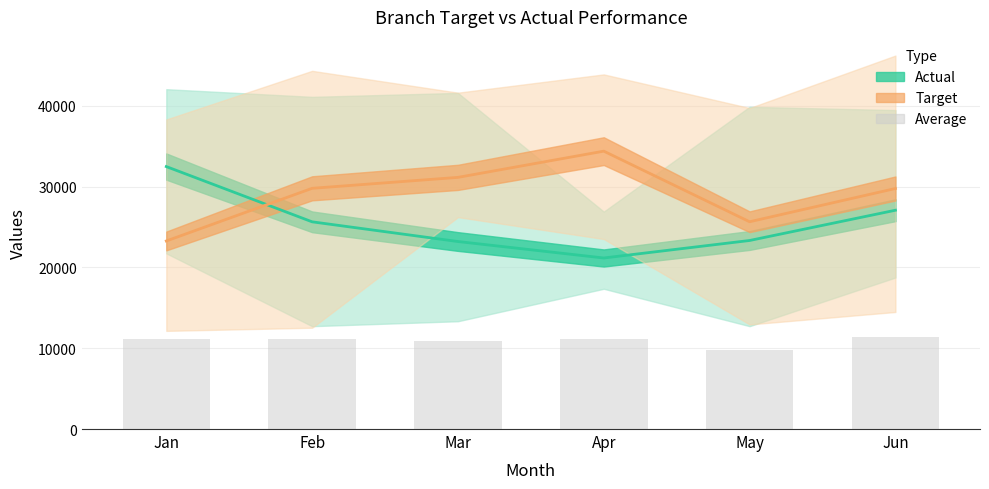

What is the sum of the values at Jan and Mar?

22029.1